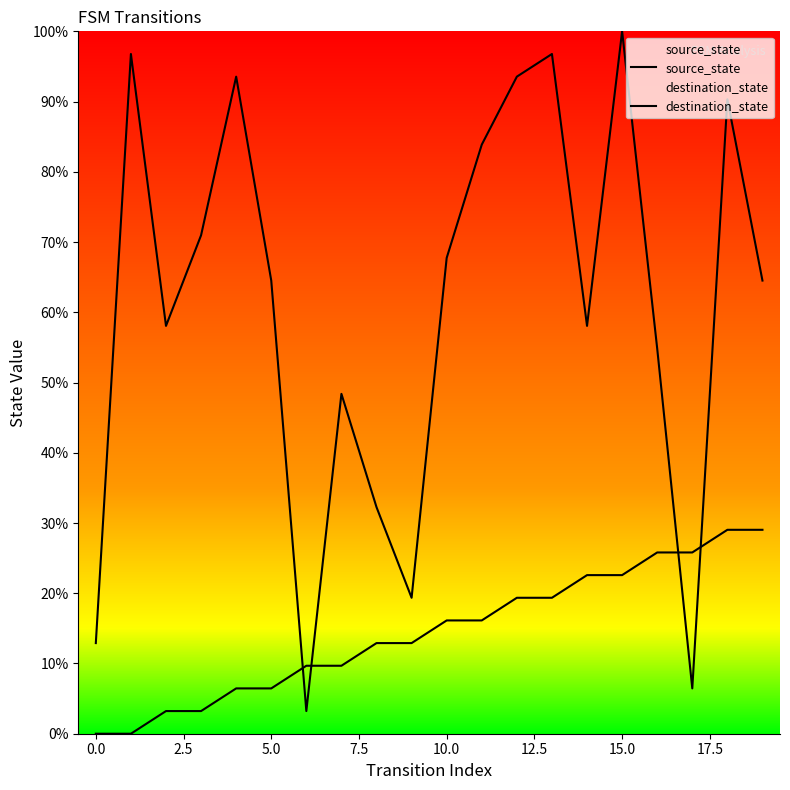

True or false: source_state has a value of 22.6 at 15.

True